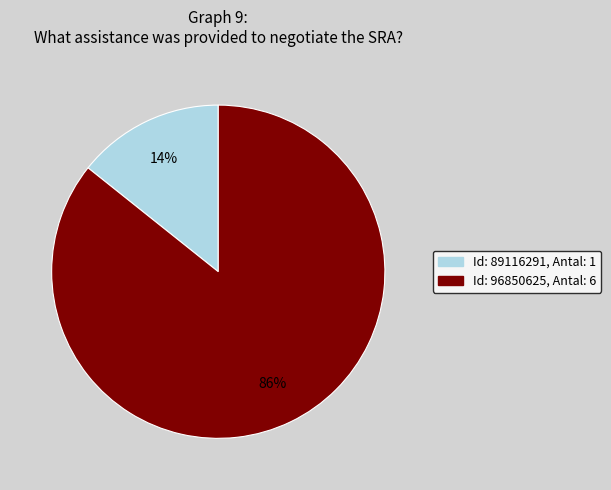

Is there a majority slice in this chart?

Yes